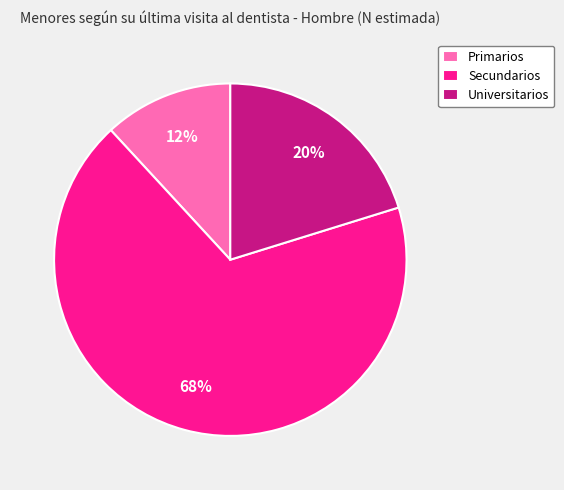

What is the majority slice?

Secundarios